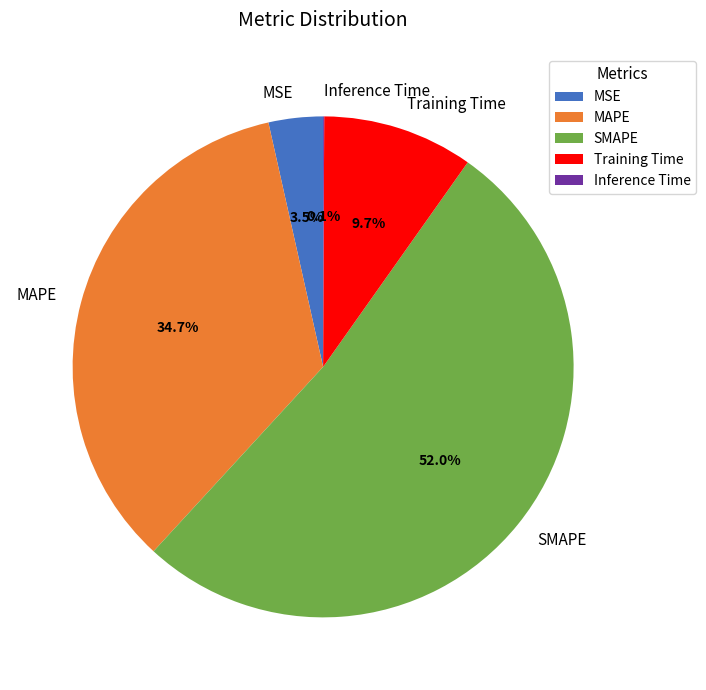

What portion of the pie excludes MSE?

96.5%